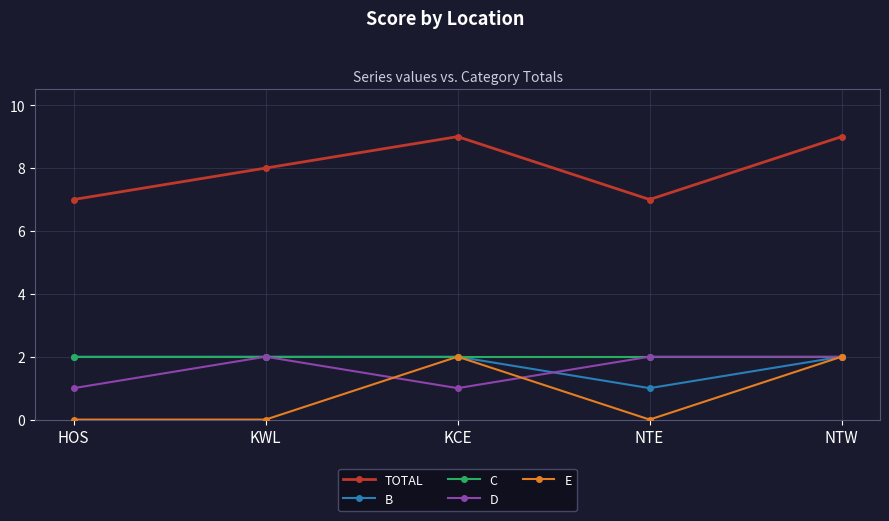

What is the difference between the highest and lowest values at KCE?

8